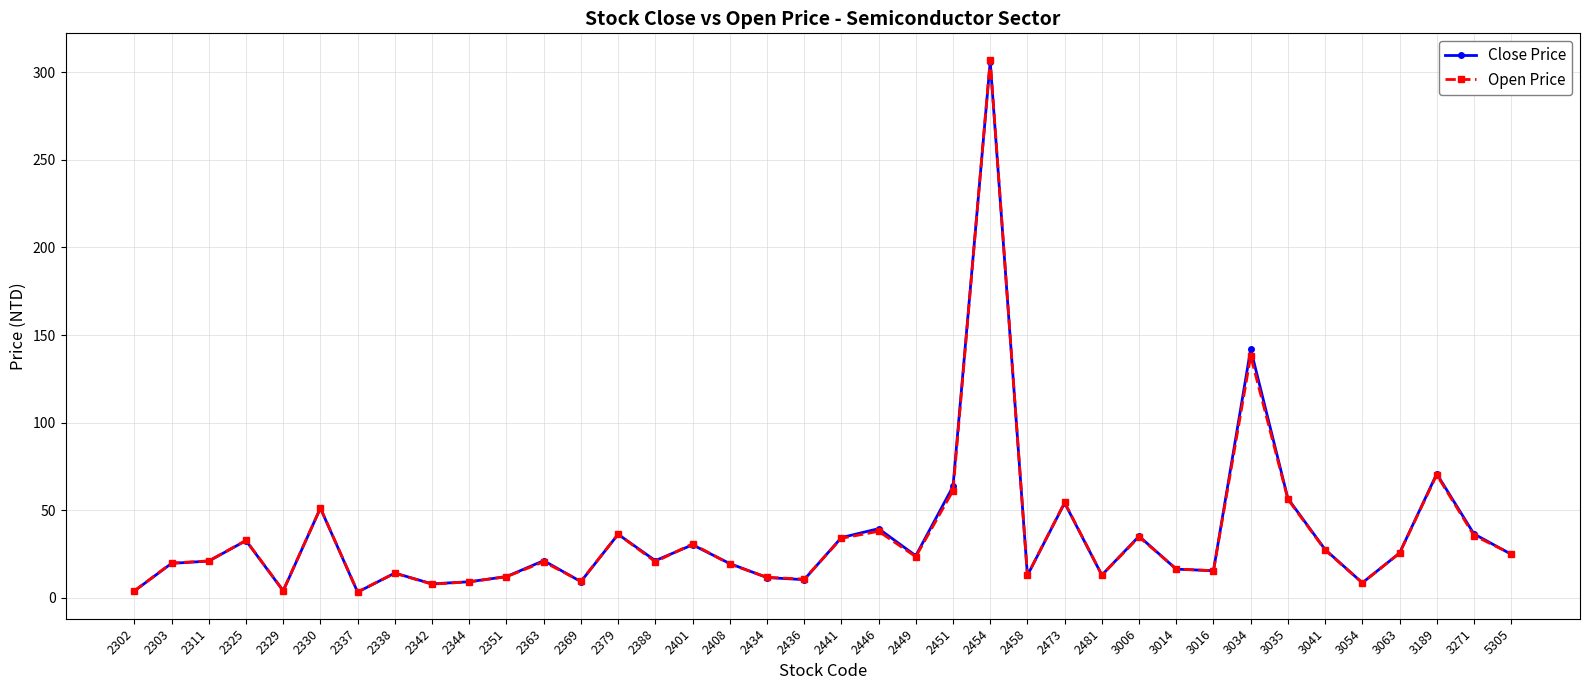

What is the value of the Close Price point at the 11th from the left?

12.2